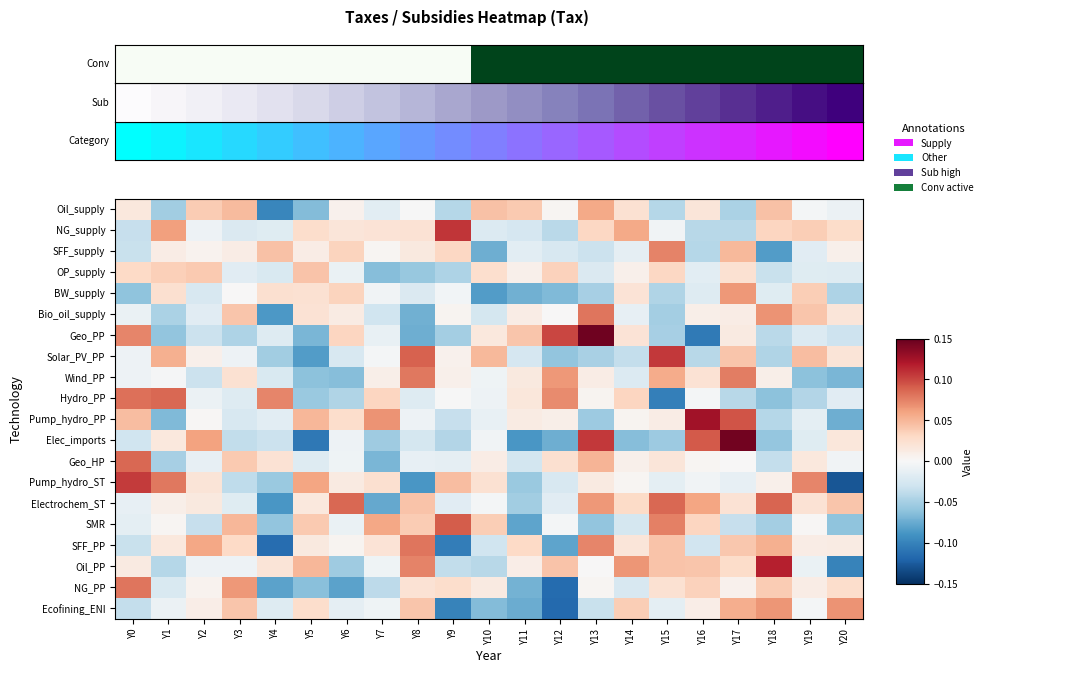

Reading left to right, transcribe all the data shown in this chart.

Oil_supply: Y0=0.0	Y1=-0.1	Y2=0.0	Y3=0.0	Y4=-0.1	Y5=-0.1	Y6=0.0	Y7=-0.0	Y8=-0.0	Y9=-0.0	Y10=0.0	Y11=0.0	Y12=0.0	Y13=0.1	Y14=0.0	Y15=-0.0	Y16=0.0	Y17=-0.0	Y18=0.0	Y19=-0.0	Y20=-0.0
NG_supply: Y0=-0.0	Y1=0.1	Y2=-0.0	Y3=-0.0	Y4=-0.0	Y5=0.0	Y6=0.0	Y7=0.0	Y8=0.0	Y9=0.1	Y10=-0.0	Y11=-0.0	Y12=-0.0	Y13=0.0	Y14=0.1	Y15=-0.0	Y16=-0.0	Y17=-0.0	Y18=0.0	Y19=0.0	Y20=0.0
SFF_supply: Y0=-0.0	Y1=0.0	Y2=0.0	Y3=0.0	Y4=0.0	Y5=0.0	Y6=0.0	Y7=0.0	Y8=0.0	Y9=0.0	Y10=-0.1	Y11=-0.0	Y12=-0.0	Y13=-0.0	Y14=-0.0	Y15=0.1	Y16=-0.0	Y17=0.0	Y18=-0.1	Y19=-0.0	Y20=0.0
OP_supply: Y0=0.0	Y1=0.0	Y2=0.0	Y3=-0.0	Y4=-0.0	Y5=0.0	Y6=-0.0	Y7=-0.1	Y8=-0.1	Y9=-0.0	Y10=0.0	Y11=0.0	Y12=0.0	Y13=-0.0	Y14=0.0	Y15=0.0	Y16=-0.0	Y17=0.0	Y18=-0.0	Y19=-0.0	Y20=-0.0
BW_supply: Y0=-0.1	Y1=0.0	Y2=-0.0	Y3=0.0	Y4=0.0	Y5=0.0	Y6=0.0	Y7=-0.0	Y8=-0.0	Y9=-0.0	Y10=-0.1	Y11=-0.1	Y12=-0.1	Y13=-0.0	Y14=0.0	Y15=-0.0	Y16=-0.0	Y17=0.1	Y18=-0.0	Y19=0.0	Y20=-0.0
Bio_oil_supply: Y0=-0.0	Y1=-0.0	Y2=-0.0	Y3=0.0	Y4=-0.1	Y5=0.0	Y6=0.0	Y7=-0.0	Y8=-0.1	Y9=0.0	Y10=-0.0	Y11=0.0	Y12=0.0	Y13=0.1	Y14=-0.0	Y15=-0.1	Y16=0.0	Y17=0.0	Y18=0.1	Y19=0.0	Y20=0.0
Geo_PP: Y0=0.1	Y1=-0.1	Y2=-0.0	Y3=-0.0	Y4=-0.0	Y5=-0.1	Y6=0.0	Y7=-0.0	Y8=-0.1	Y9=-0.1	Y10=0.0	Y11=0.0	Y12=0.1	Y13=0.1	Y14=0.0	Y15=-0.0	Y16=-0.1	Y17=0.0	Y18=-0.0	Y19=-0.0	Y20=-0.0
Solar_PV_PP: Y0=-0.0	Y1=0.1	Y2=0.0	Y3=-0.0	Y4=-0.1	Y5=-0.1	Y6=-0.0	Y7=-0.0	Y8=0.1	Y9=0.0	Y10=0.0	Y11=-0.0	Y12=-0.1	Y13=-0.0	Y14=-0.0	Y15=0.1	Y16=-0.0	Y17=0.0	Y18=-0.0	Y19=0.0	Y20=0.0
Wind_PP: Y0=-0.0	Y1=-0.0	Y2=-0.0	Y3=0.0	Y4=-0.0	Y5=-0.1	Y6=-0.1	Y7=0.0	Y8=0.1	Y9=0.0	Y10=-0.0	Y11=0.0	Y12=0.1	Y13=0.0	Y14=-0.0	Y15=0.1	Y16=0.0	Y17=0.1	Y18=0.0	Y19=-0.1	Y20=-0.1
Hydro_PP: Y0=0.1	Y1=0.1	Y2=-0.0	Y3=-0.0	Y4=0.1	Y5=-0.1	Y6=-0.0	Y7=0.0	Y8=-0.0	Y9=-0.0	Y10=-0.0	Y11=0.0	Y12=0.1	Y13=0.0	Y14=0.0	Y15=-0.1	Y16=-0.0	Y17=-0.0	Y18=-0.1	Y19=-0.0	Y20=-0.0
Pump_hydro_PP: Y0=0.0	Y1=-0.1	Y2=0.0	Y3=-0.0	Y4=-0.0	Y5=0.1	Y6=0.0	Y7=0.1	Y8=-0.0	Y9=-0.0	Y10=-0.0	Y11=0.0	Y12=0.0	Y13=-0.1	Y14=0.0	Y15=0.0	Y16=0.1	Y17=0.1	Y18=-0.0	Y19=-0.0	Y20=-0.1
Elec_imports: Y0=-0.0	Y1=0.0	Y2=0.1	Y3=-0.0	Y4=-0.0	Y5=-0.1	Y6=-0.0	Y7=-0.1	Y8=-0.0	Y9=-0.0	Y10=-0.0	Y11=-0.1	Y12=-0.1	Y13=0.1	Y14=-0.1	Y15=-0.1	Y16=0.1	Y17=0.1	Y18=-0.1	Y19=-0.0	Y20=0.0
Geo_HP: Y0=0.1	Y1=-0.0	Y2=-0.0	Y3=0.0	Y4=0.0	Y5=-0.0	Y6=-0.0	Y7=-0.1	Y8=-0.0	Y9=-0.0	Y10=0.0	Y11=-0.0	Y12=0.0	Y13=0.1	Y14=0.0	Y15=0.0	Y16=0.0	Y17=0.0	Y18=-0.0	Y19=0.0	Y20=-0.0
Pump_hydro_ST: Y0=0.1	Y1=0.1	Y2=0.0	Y3=-0.0	Y4=-0.1	Y5=0.1	Y6=0.0	Y7=0.0	Y8=-0.1	Y9=0.0	Y10=0.0	Y11=-0.1	Y12=-0.0	Y13=0.0	Y14=0.0	Y15=-0.0	Y16=-0.0	Y17=-0.0	Y18=0.0	Y19=0.1	Y20=-0.1
Electrochem_ST: Y0=-0.0	Y1=0.0	Y2=0.0	Y3=-0.0	Y4=-0.1	Y5=0.0	Y6=0.1	Y7=-0.1	Y8=0.0	Y9=-0.0	Y10=-0.0	Y11=-0.1	Y12=-0.0	Y13=0.1	Y14=0.0	Y15=0.1	Y16=0.1	Y17=0.0	Y18=0.1	Y19=0.0	Y20=0.0
SMR: Y0=-0.0	Y1=0.0	Y2=-0.0	Y3=0.0	Y4=-0.1	Y5=0.0	Y6=-0.0	Y7=0.1	Y8=0.0	Y9=0.1	Y10=0.0	Y11=-0.1	Y12=-0.0	Y13=-0.1	Y14=-0.0	Y15=0.1	Y16=0.0	Y17=-0.0	Y18=-0.1	Y19=0.0	Y20=-0.1
SFF_PP: Y0=-0.0	Y1=0.0	Y2=0.1	Y3=0.0	Y4=-0.1	Y5=0.0	Y6=0.0	Y7=0.0	Y8=0.1	Y9=-0.1	Y10=-0.0	Y11=0.0	Y12=-0.1	Y13=0.1	Y14=0.0	Y15=0.0	Y16=-0.0	Y17=0.0	Y18=0.1	Y19=0.0	Y20=0.0
Oil_PP: Y0=0.0	Y1=-0.0	Y2=-0.0	Y3=-0.0	Y4=0.0	Y5=0.0	Y6=-0.1	Y7=-0.0	Y8=0.1	Y9=-0.0	Y10=-0.0	Y11=0.0	Y12=0.0	Y13=0.0	Y14=0.1	Y15=0.0	Y16=0.0	Y17=0.0	Y18=0.1	Y19=-0.0	Y20=-0.1
NG_PP: Y0=0.1	Y1=-0.0	Y2=0.0	Y3=0.1	Y4=-0.1	Y5=-0.1	Y6=-0.1	Y7=-0.0	Y8=0.0	Y9=0.0	Y10=0.0	Y11=-0.1	Y12=-0.1	Y13=0.0	Y14=-0.0	Y15=0.0	Y16=0.0	Y17=0.0	Y18=0.0	Y19=0.0	Y20=0.0
Ecofining_ENI: Y0=-0.0	Y1=-0.0	Y2=0.0	Y3=0.0	Y4=-0.0	Y5=0.0	Y6=-0.0	Y7=-0.0	Y8=0.0	Y9=-0.1	Y10=-0.1	Y11=-0.1	Y12=-0.1	Y13=-0.0	Y14=0.0	Y15=-0.0	Y16=0.0	Y17=0.1	Y18=0.1	Y19=-0.0	Y20=0.1